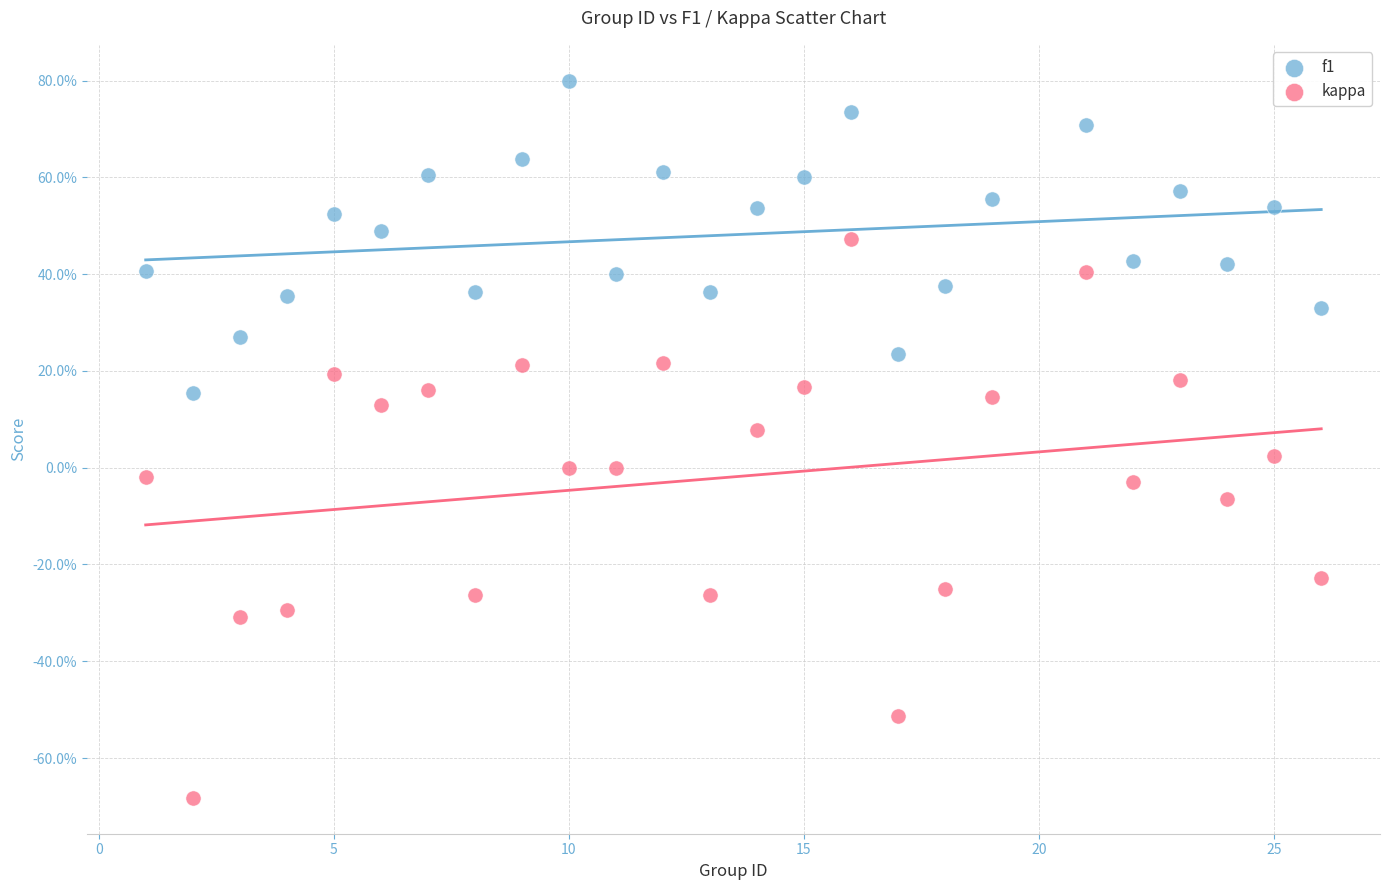

Which series contains the lowest Y value?

kappa